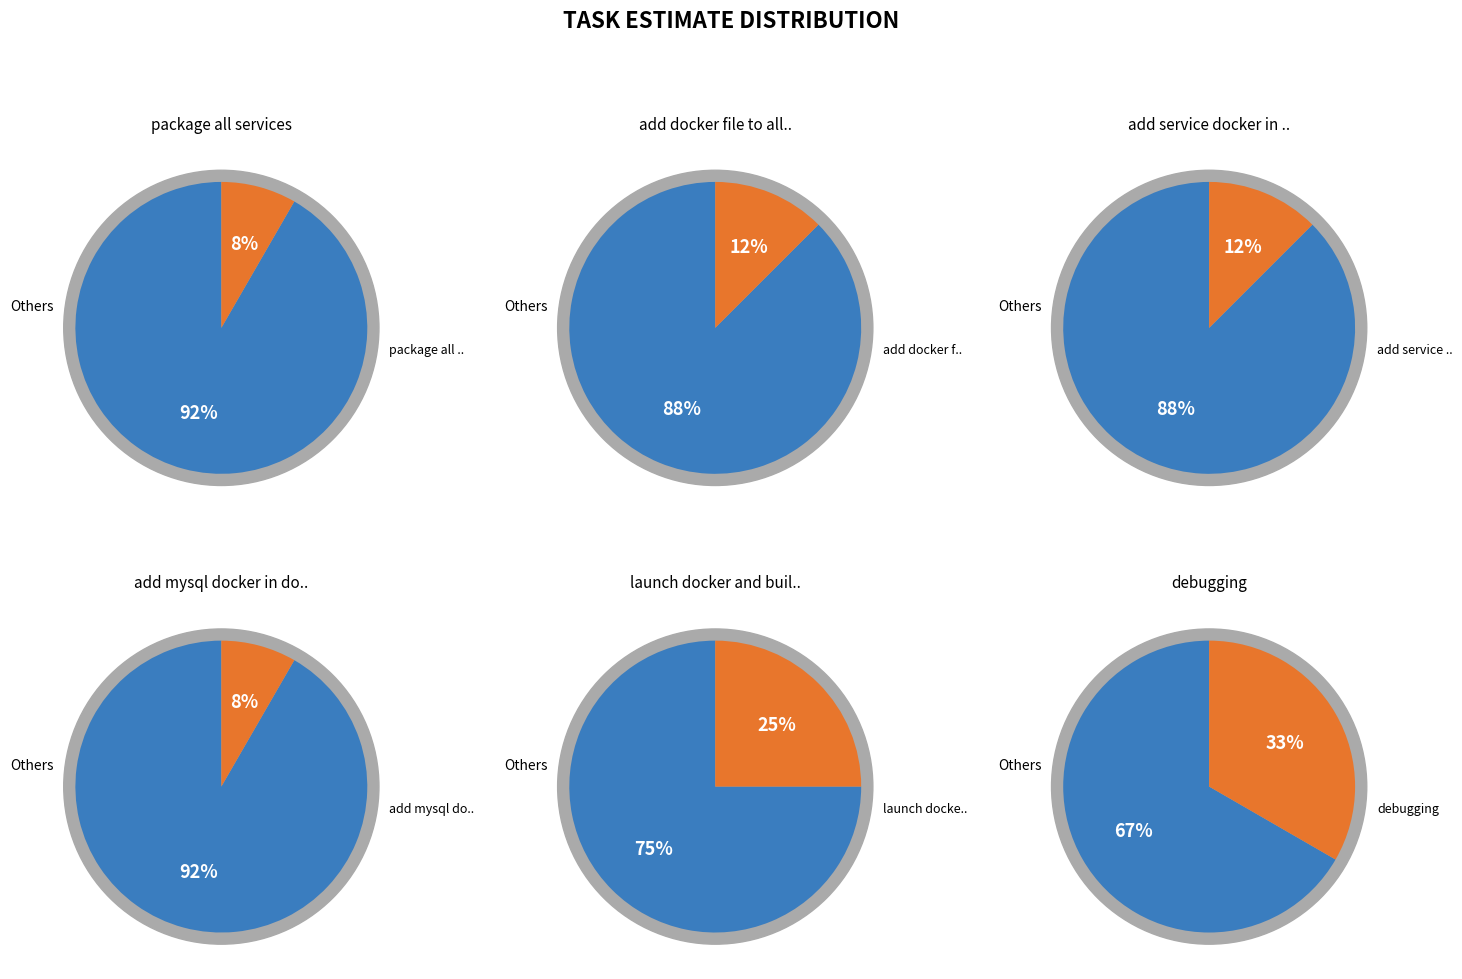

What percentage is the add service docker in docker-compose.yml slice, to the nearest percent?

12%